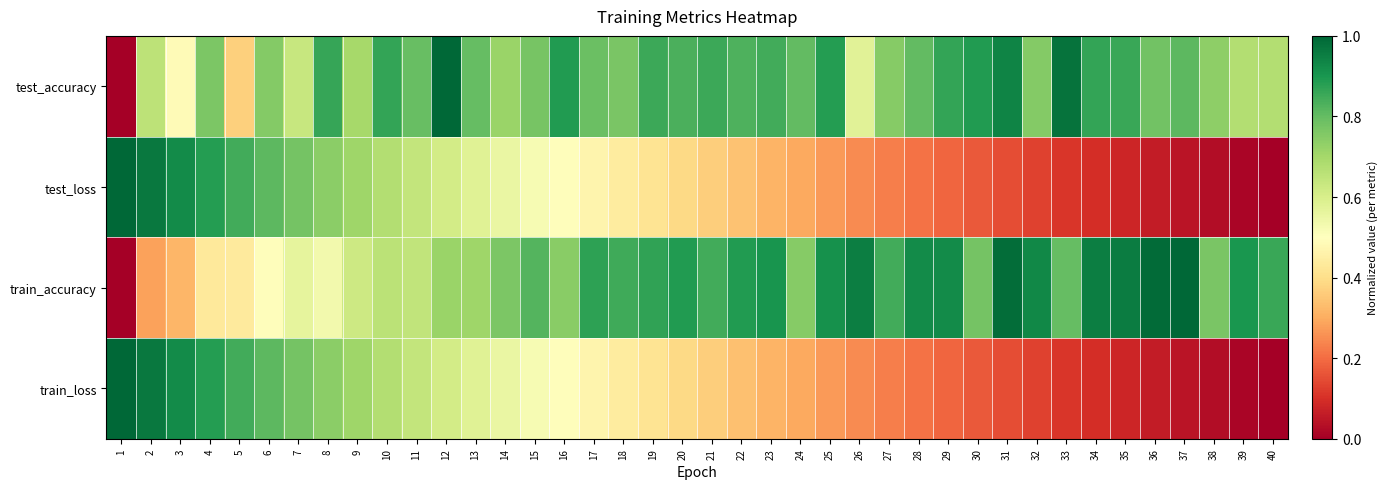

What is the total value across all series at 13?

2.7